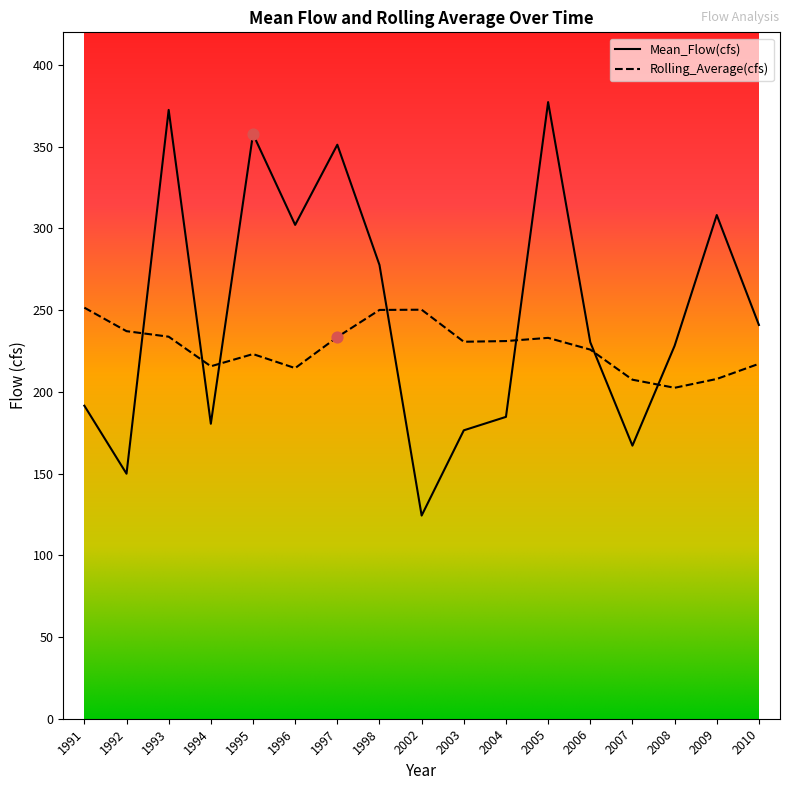

Which series has the largest total across all categories?

Mean_Flow(cfs)